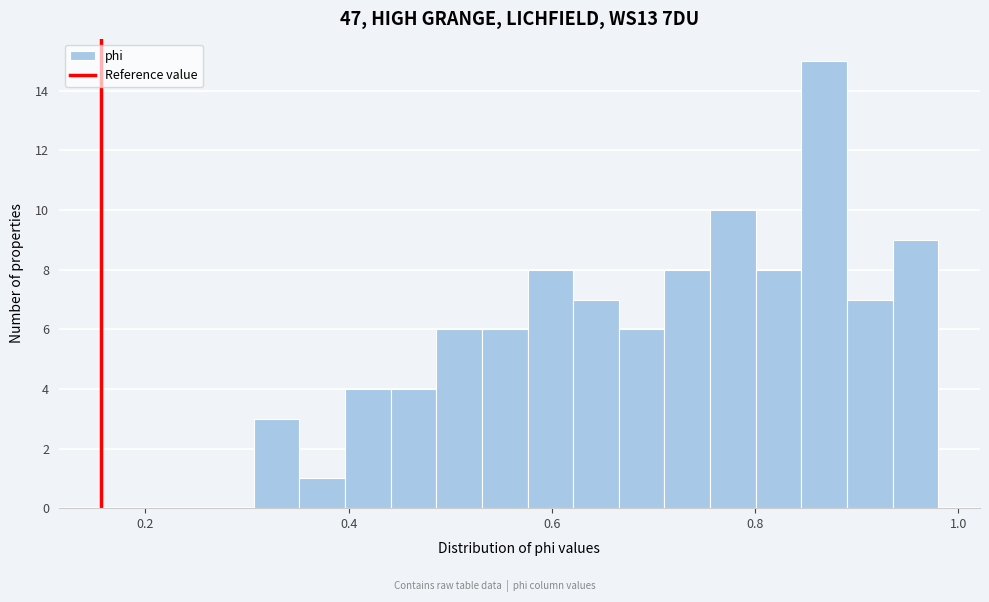

Read against the x-axis, roughly where is the centre of the tallest bar?

0.86